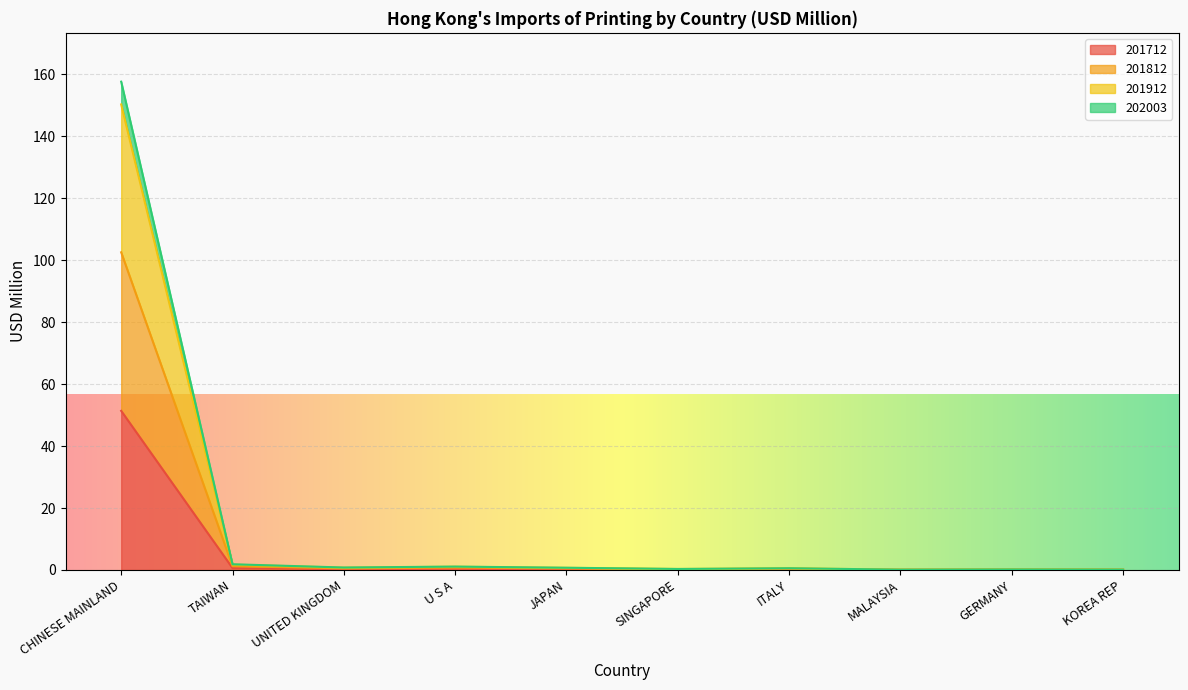

In 201912, how many points are higher than both neighbors (excluding endpoints)?

3